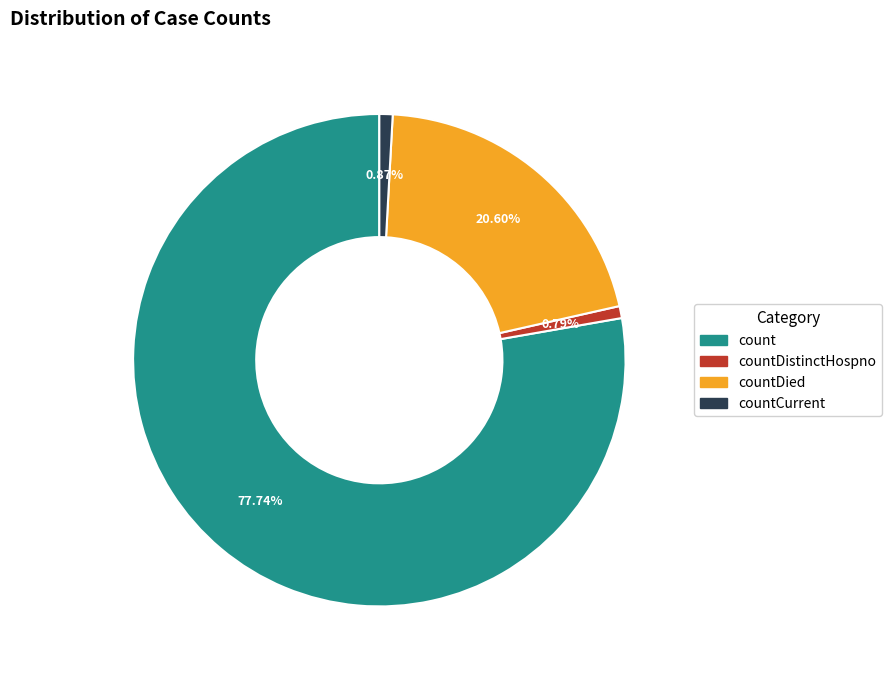

Is there any slice that represents more than half of the pie?

Yes